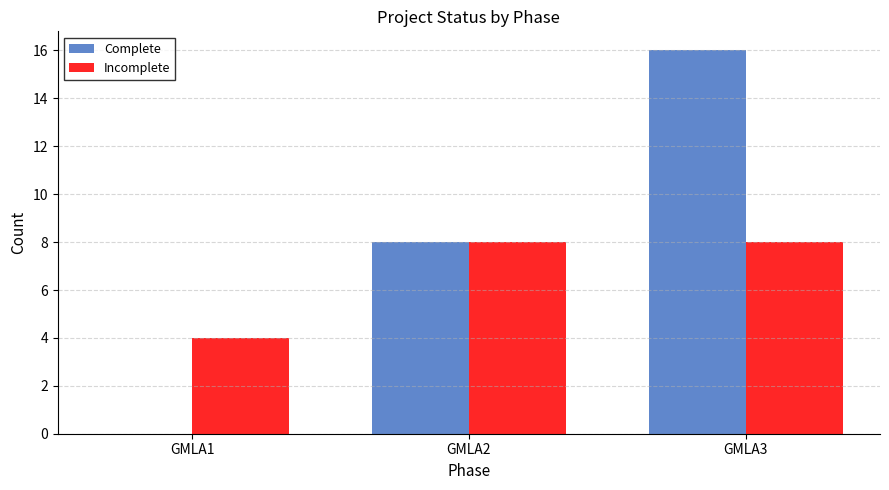

What is the total value across all series at GMLA1?

4